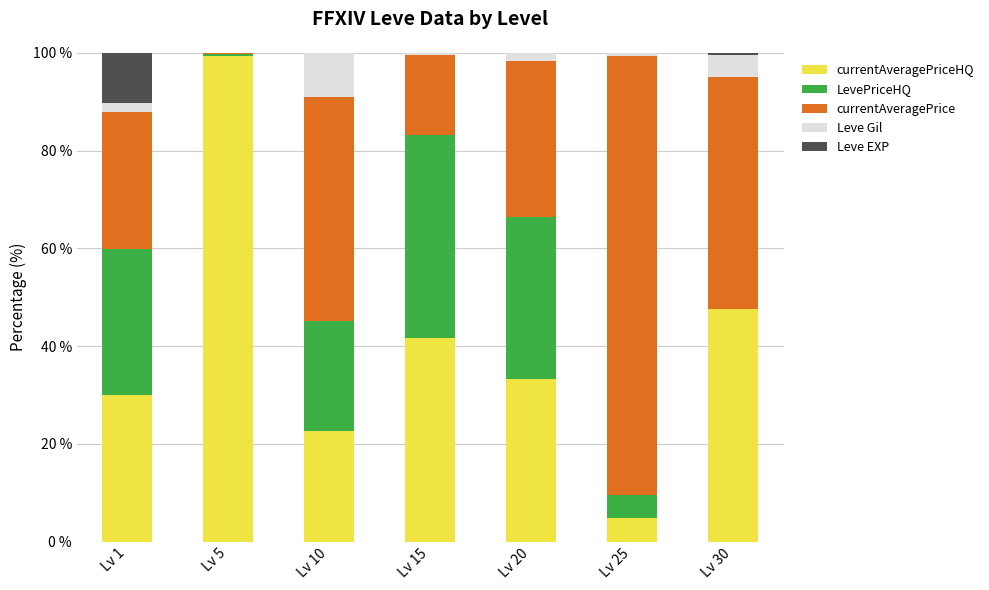

Are the bars horizontal?

No